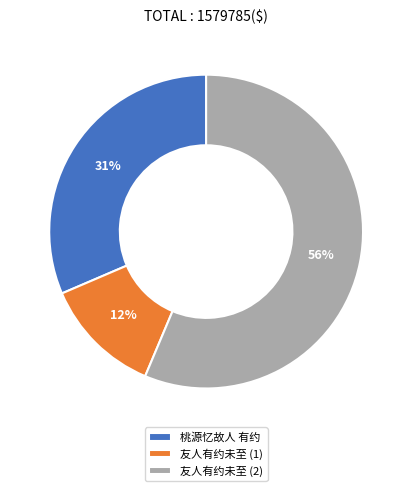

Combined, do 友人有约未至 (2) and 桃源忆故人 有约 account for over 50%?

Yes